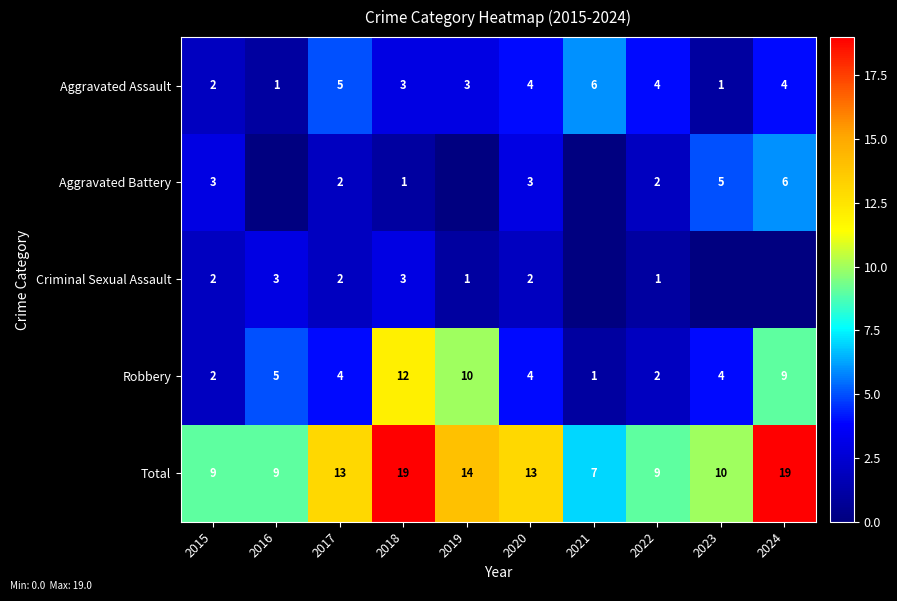

How many distinct data groups are displayed?

5